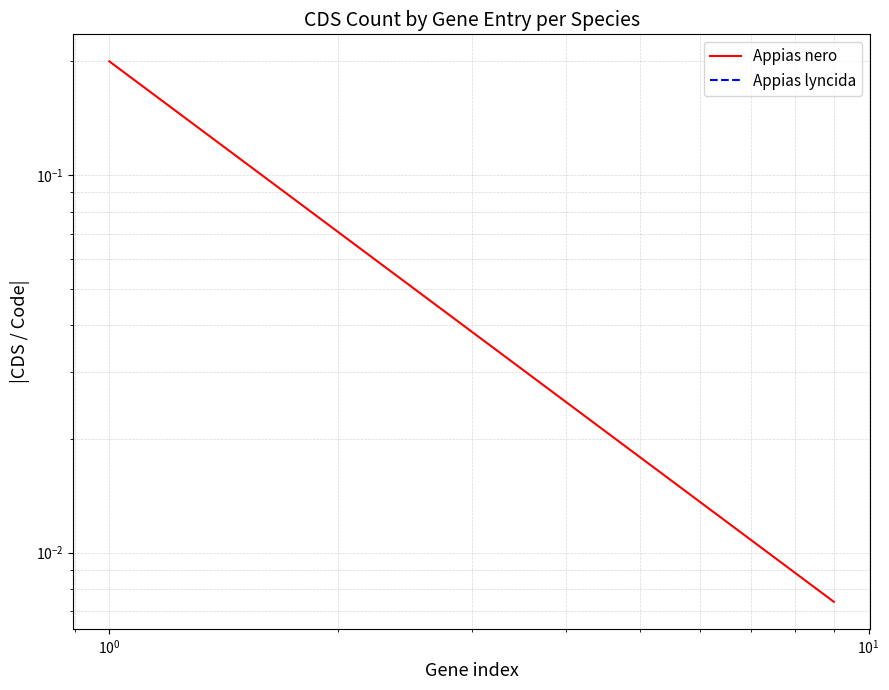

Reading left to right, list all the values displayed in this chart.

0.2	0.1	0.0	0.0	0.0	0.0	0.0	0.0	0.0